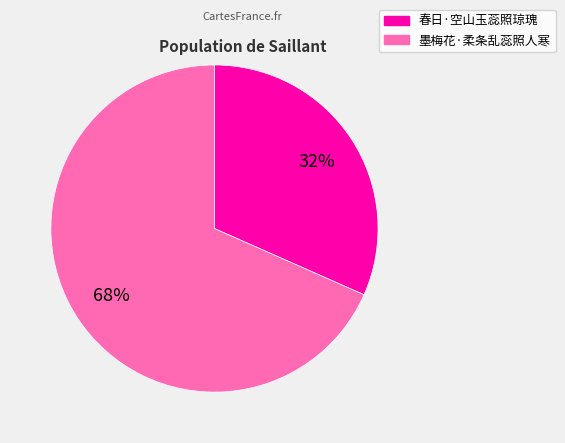

Count the number of slices in the pie.

2